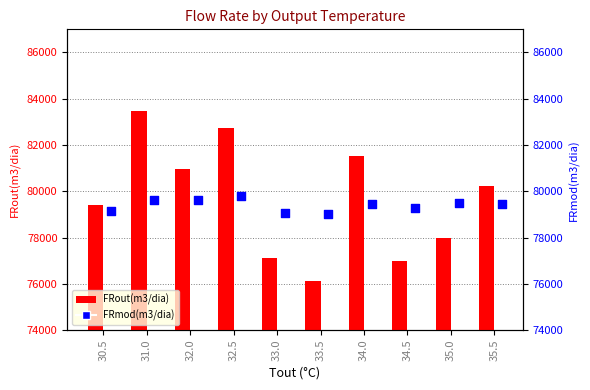

What are all the series names shown in the legend?

FRout(m3/dia), FRmod(m3/dia)